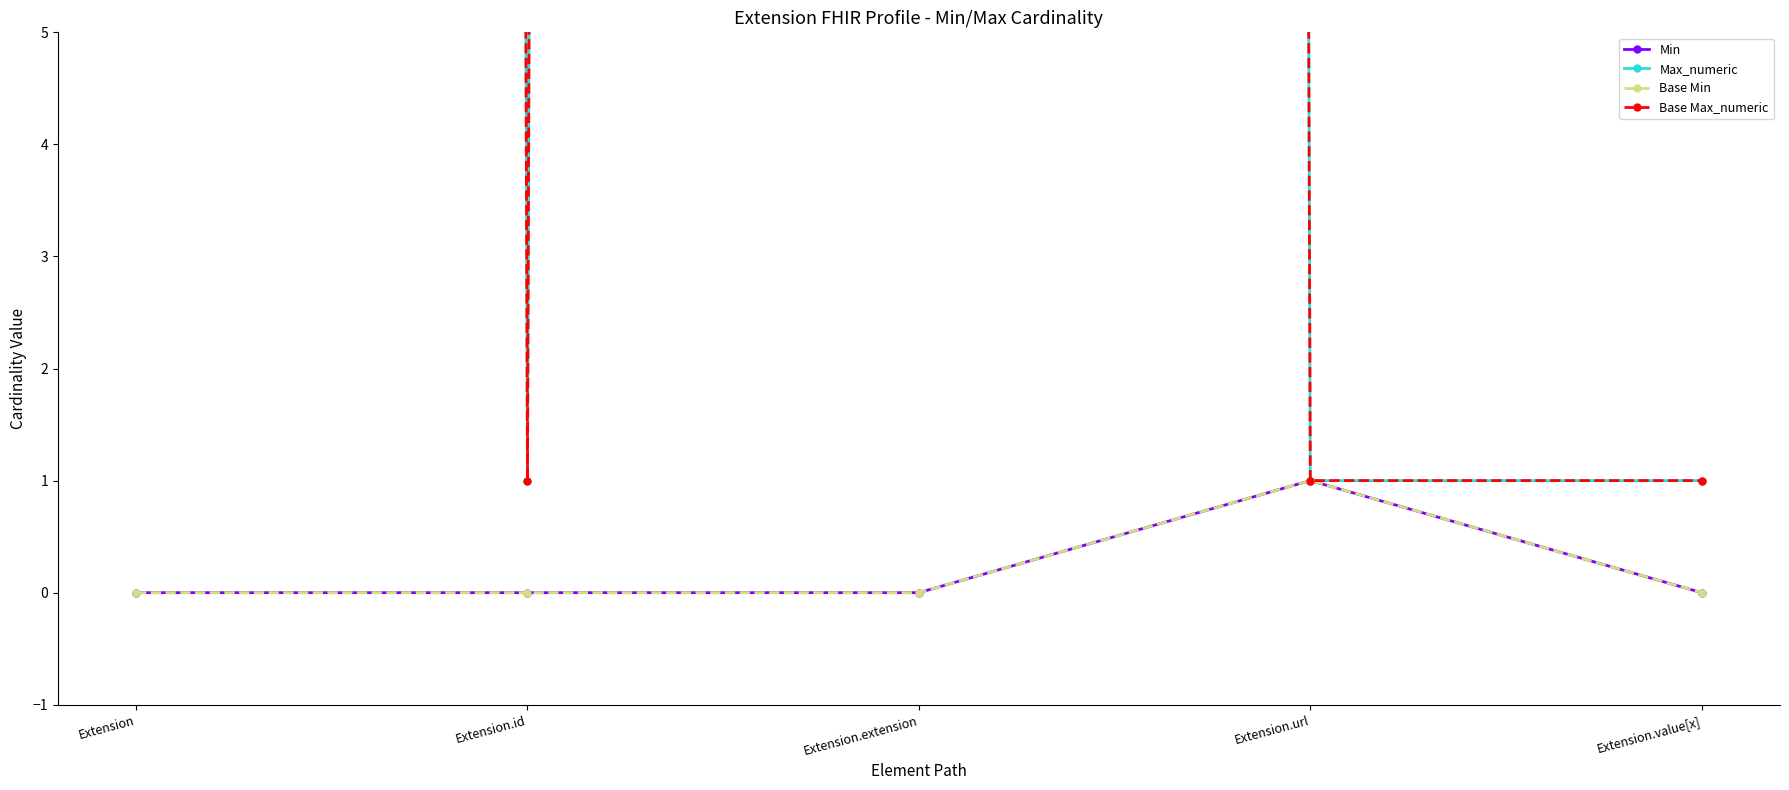

Rank the series by their maximum value, from lowest to highest.

Min, Base Min, Max_numeric, Base Max_numeric